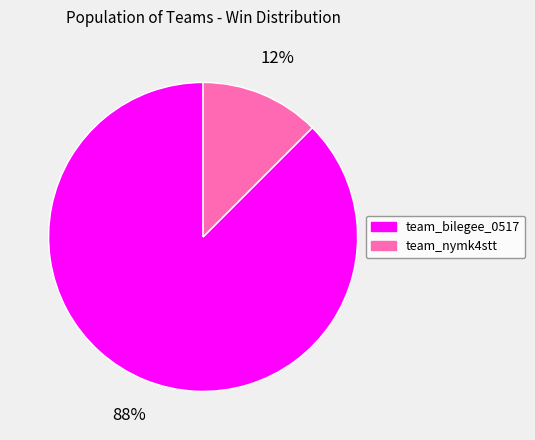

Which has a higher value, team_nymk4stt or team_bilegee_0517?

team_bilegee_0517